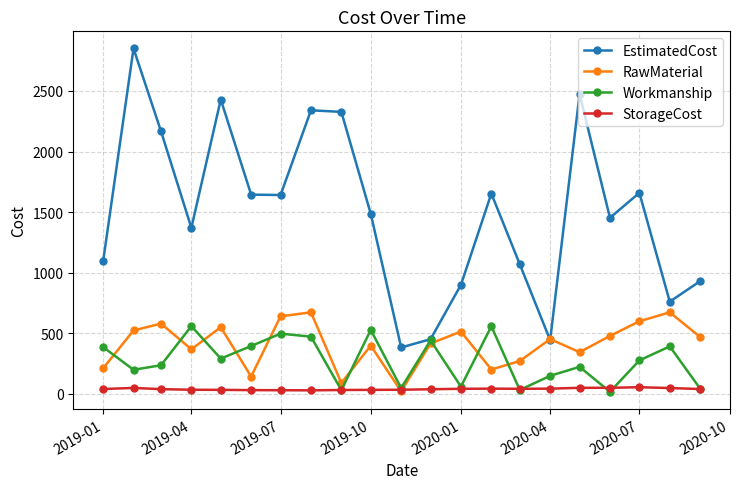

What is the minimum value for Workmanship?

17